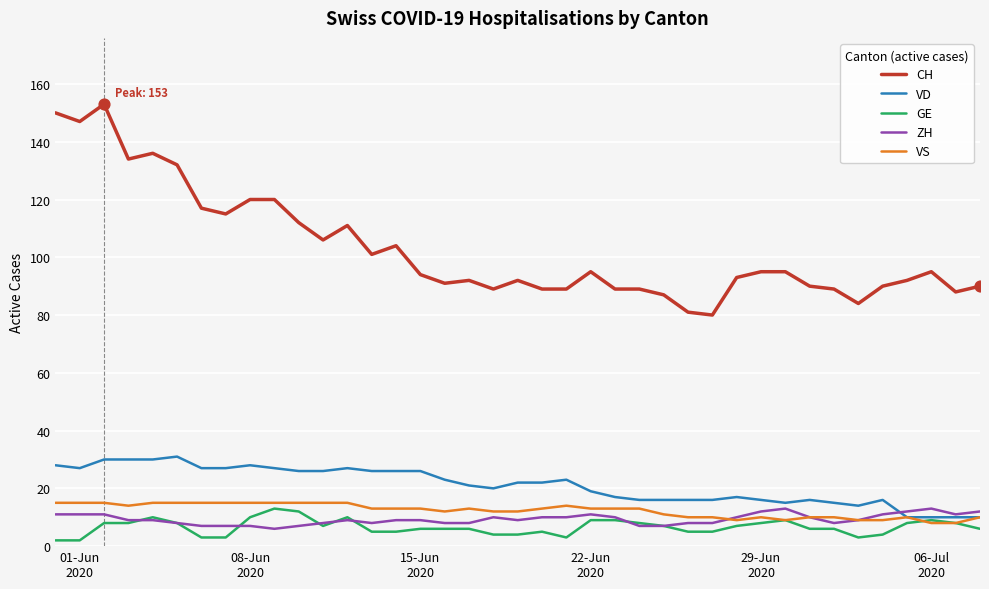

Which series has the widest spread of values?

CH